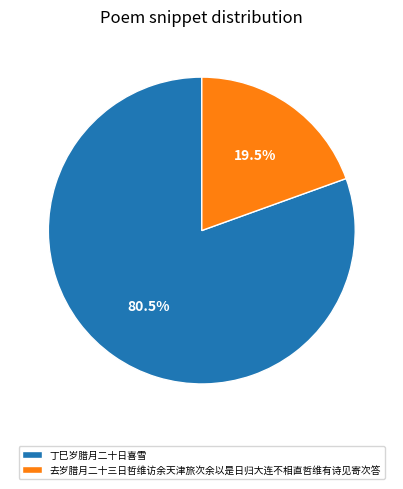

Is there any slice that represents more than half of the pie?

Yes